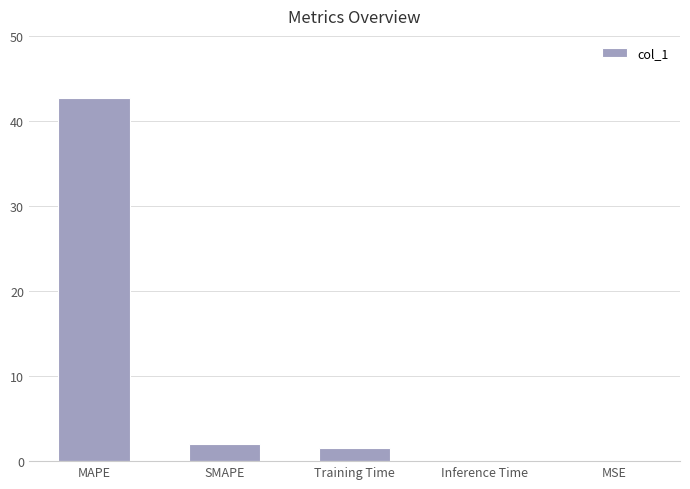

Where does the data first go above 1?

MAPE